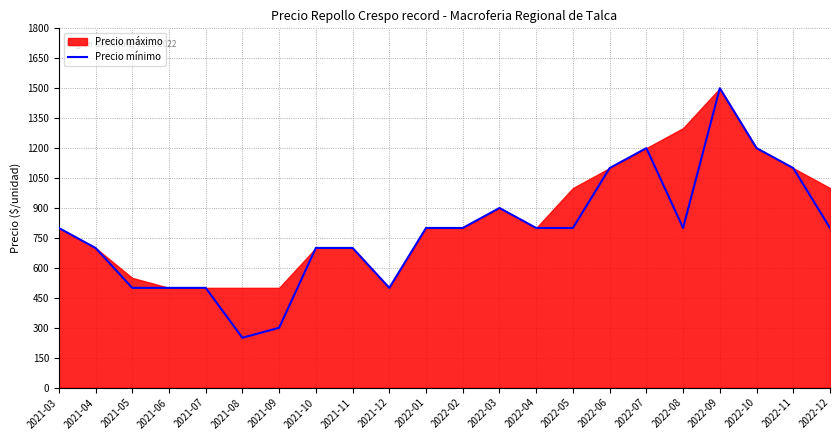

What is the minimum value shown in the chart?

250